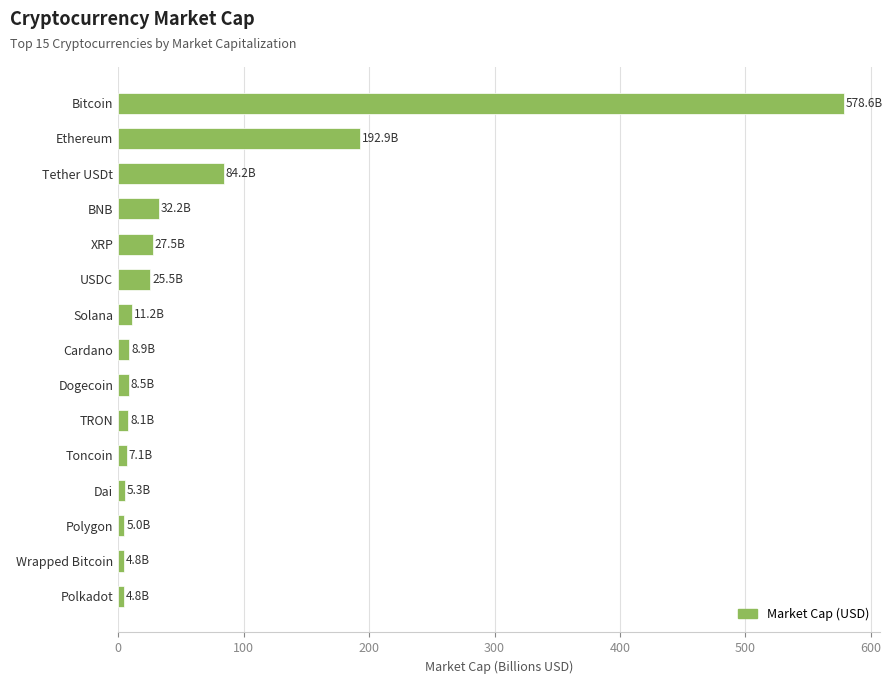

Between USDC and TRON, which is larger?

USDC